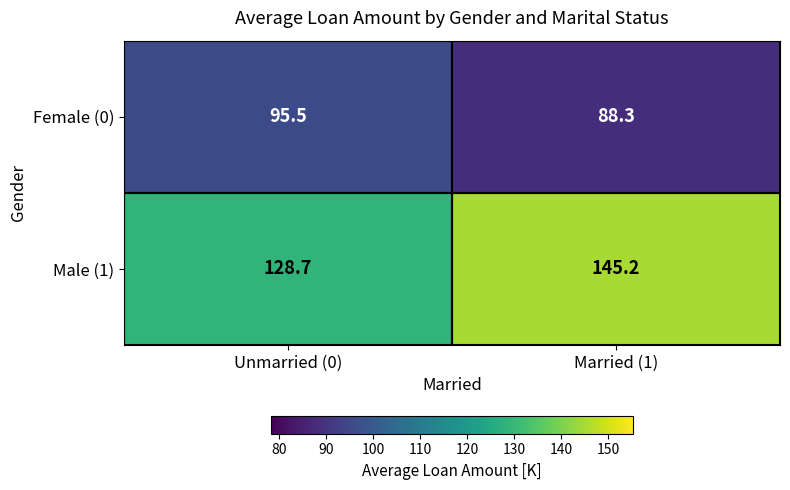

What is the difference between the Female (0) values at Unmarried (0) and Married (1)?

7.2